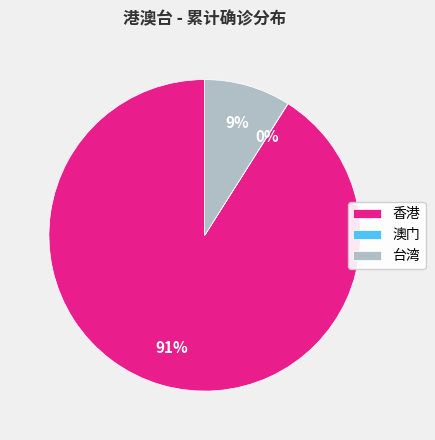

Is there any slice that represents more than half of the pie?

Yes